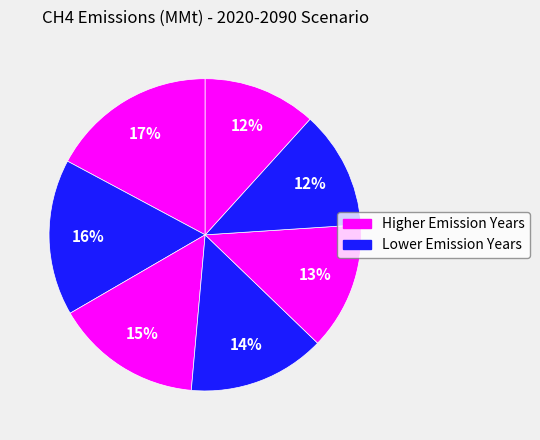

How many slices are in this pie chart?

7